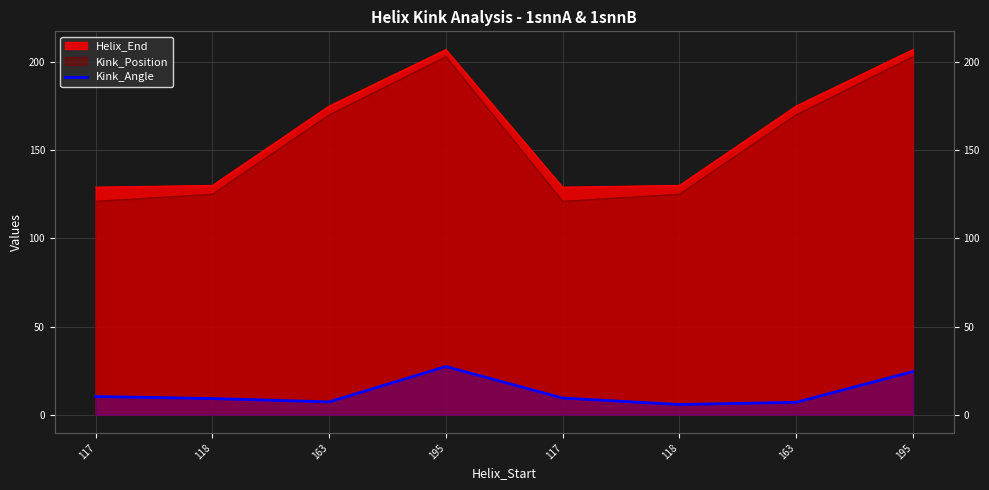

The value at 195 is 27.3. True or false?

True